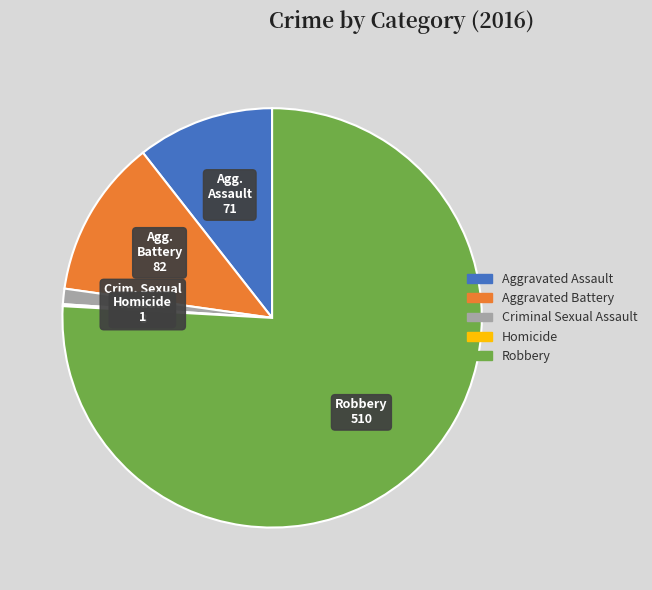

Which category has the biggest portion of the pie?

Robbery